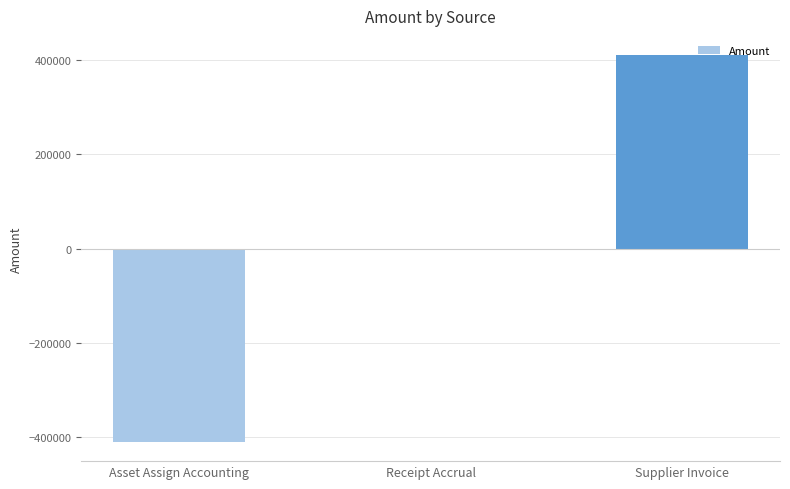

Which has a higher value, Asset Assign Accounting or Supplier Invoice?

Supplier Invoice